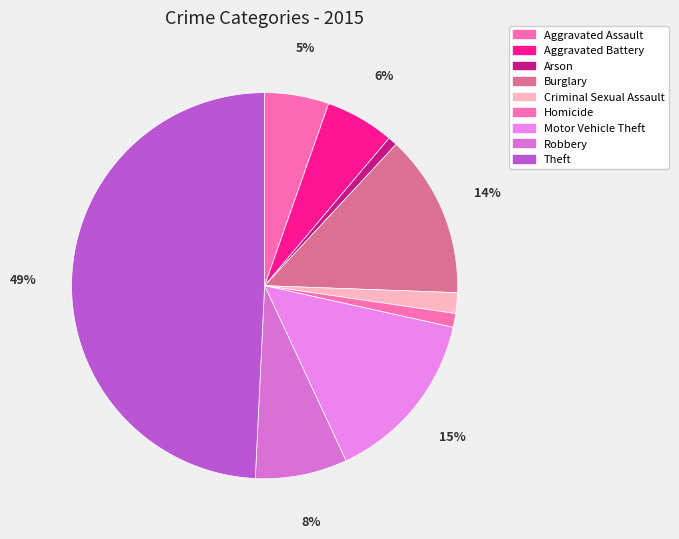

What is the ratio of the value at Theft to the value at Burglary?

3.6